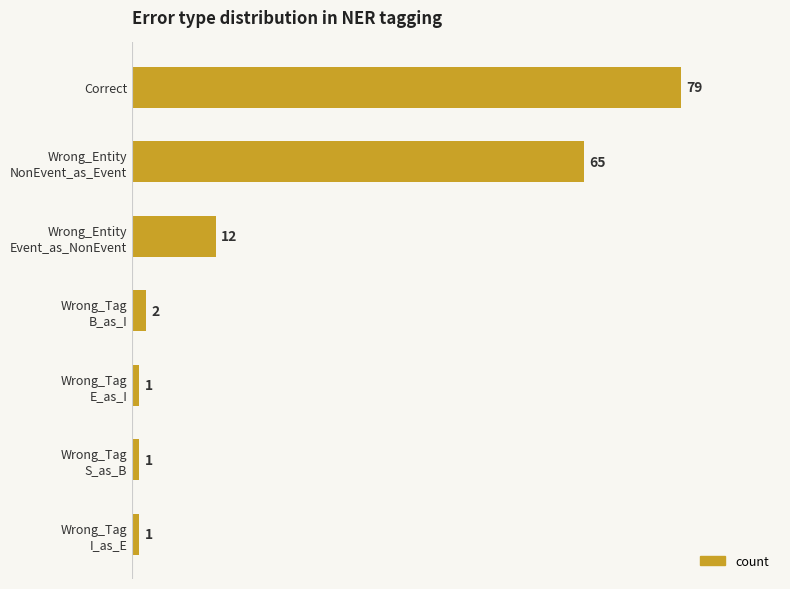

What is the average value?

23